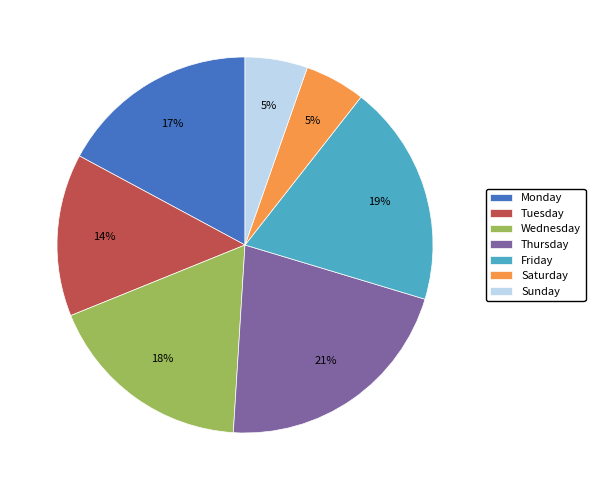

Which slice is the largest?

Thursday